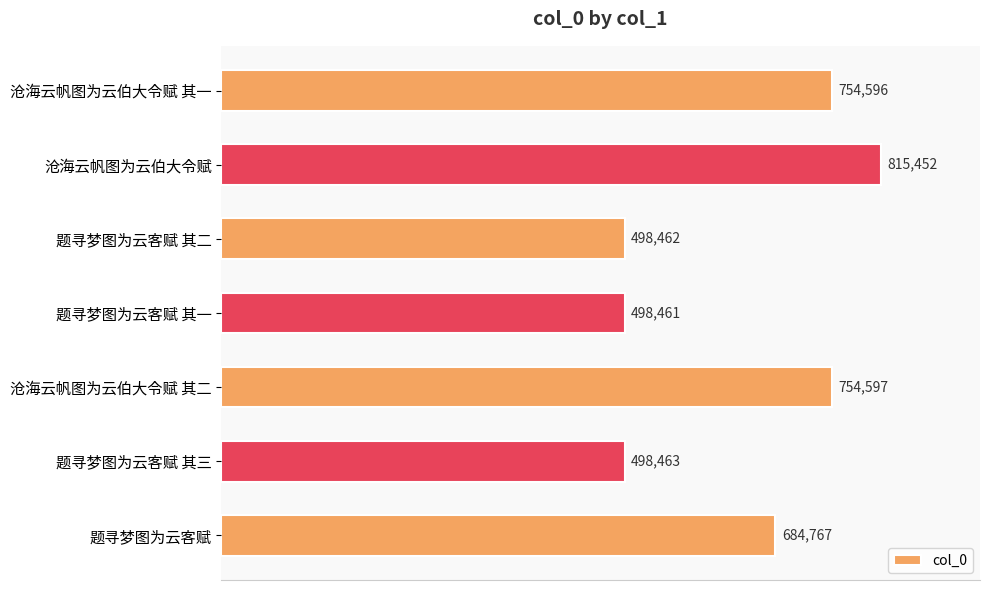

Reading top to bottom, list all the values displayed in this chart.

沧海云帆图为云伯大令赋 其一=754596	沧海云帆图为云伯大令赋=815452	题寻梦图为云客赋 其二=498462	题寻梦图为云客赋 其一=498461	沧海云帆图为云伯大令赋 其二=754597	题寻梦图为云客赋 其三=498463	题寻梦图为云客赋=684767